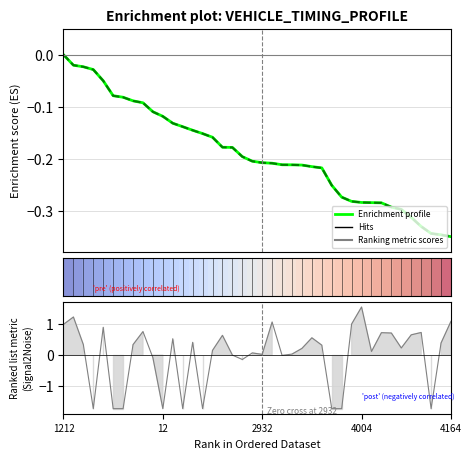

The Mid profile series shows -0.1 at 23. True or false?

False